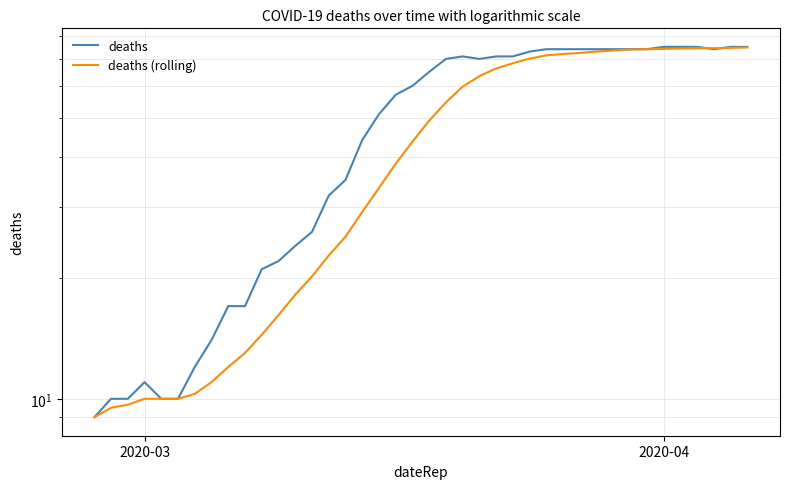

How many data points in deaths are less than 65?

20